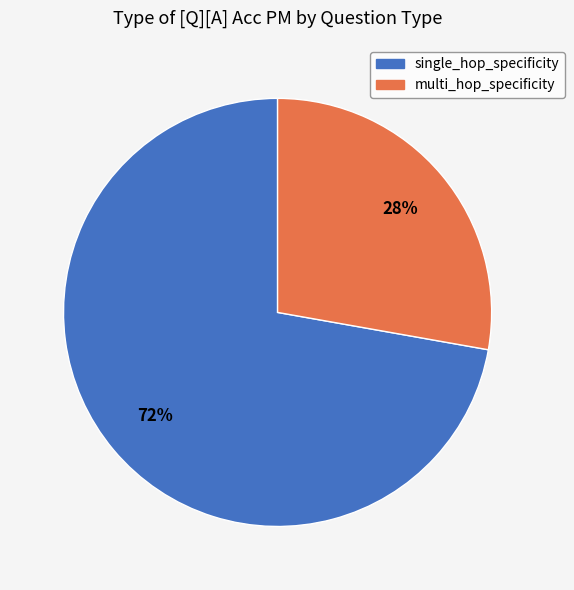

What is the majority slice?

single_hop_specificity